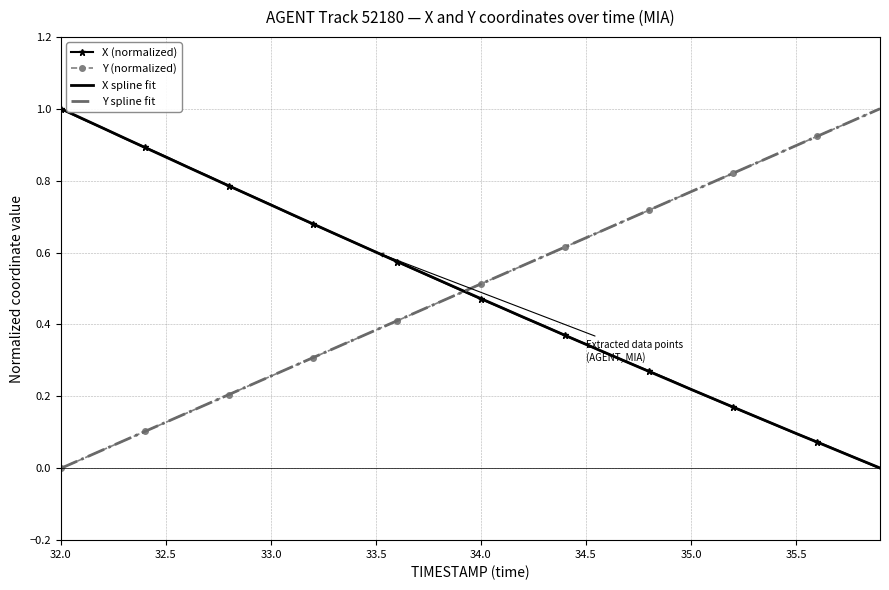

Which category has the lowest value in the Y series?

32.0